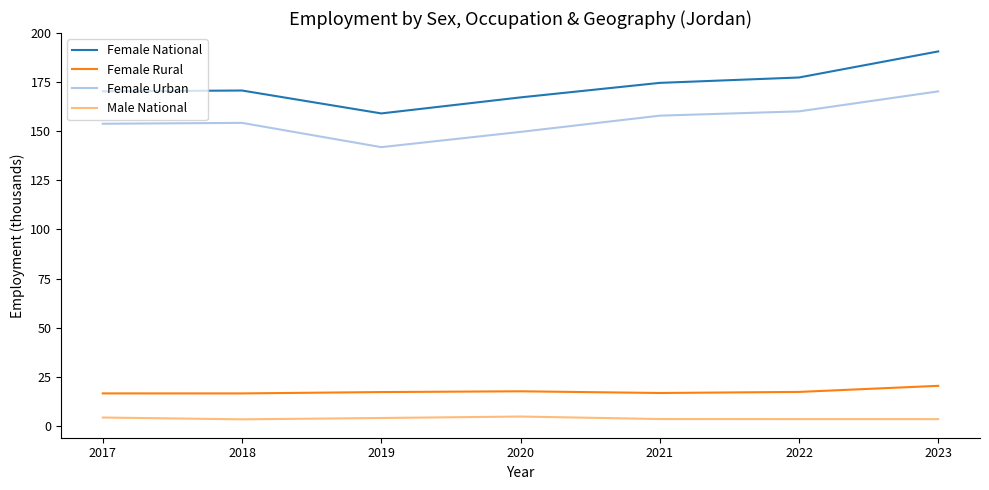

Is the value of Female Rural at 2019 greater than the value of Female National at 2017?

No